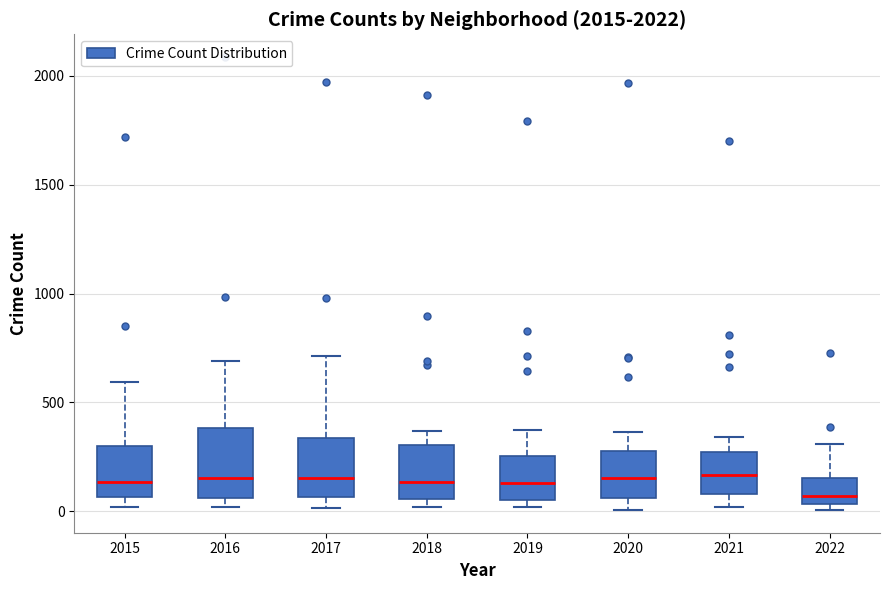

Reading left to right, transcribe this box plot: for each box, give where its median line is, the range the box spans, and where its two whiskers end, as read against the y-axis. The values are not printed on the chart, so give them approximately, as read against the axis.

2015: median 150, box 50 to 300, whiskers 0 to 600
2016: median 150, box 50 to 400, whiskers 0 to 700
2017: median 150, box 50 to 350, whiskers 0 to 700
2018: median 150, box 50 to 300, whiskers 0 to 350
2019: median 150, box 50 to 250, whiskers 0 to 400
2020: median 150, box 50 to 300, whiskers 0 to 350
2021: median 150, box 100 to 250, whiskers 0 to 350
2022: median 50 (just above the box's lower edge), box 50 to 150, whiskers 0 to 300